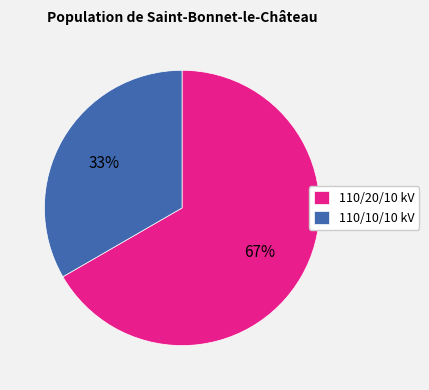

Combined, do 110/10/10 kV and 110/20/10 kV account for over 50%?

Yes